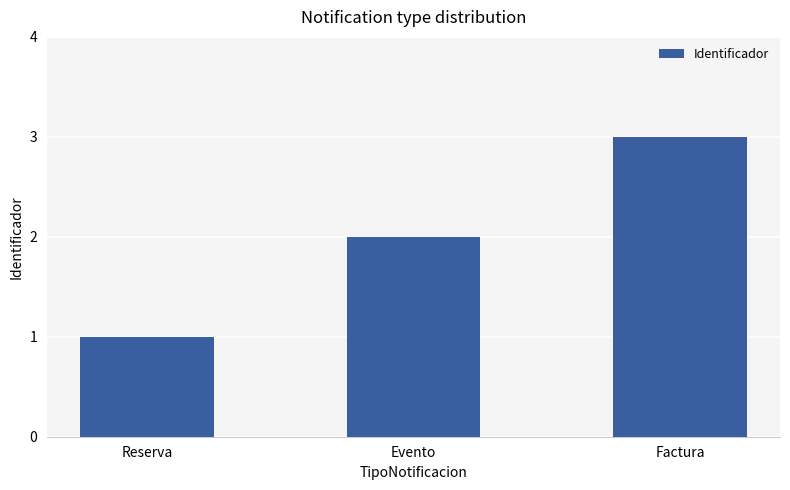

What is the greatest value displayed?

3